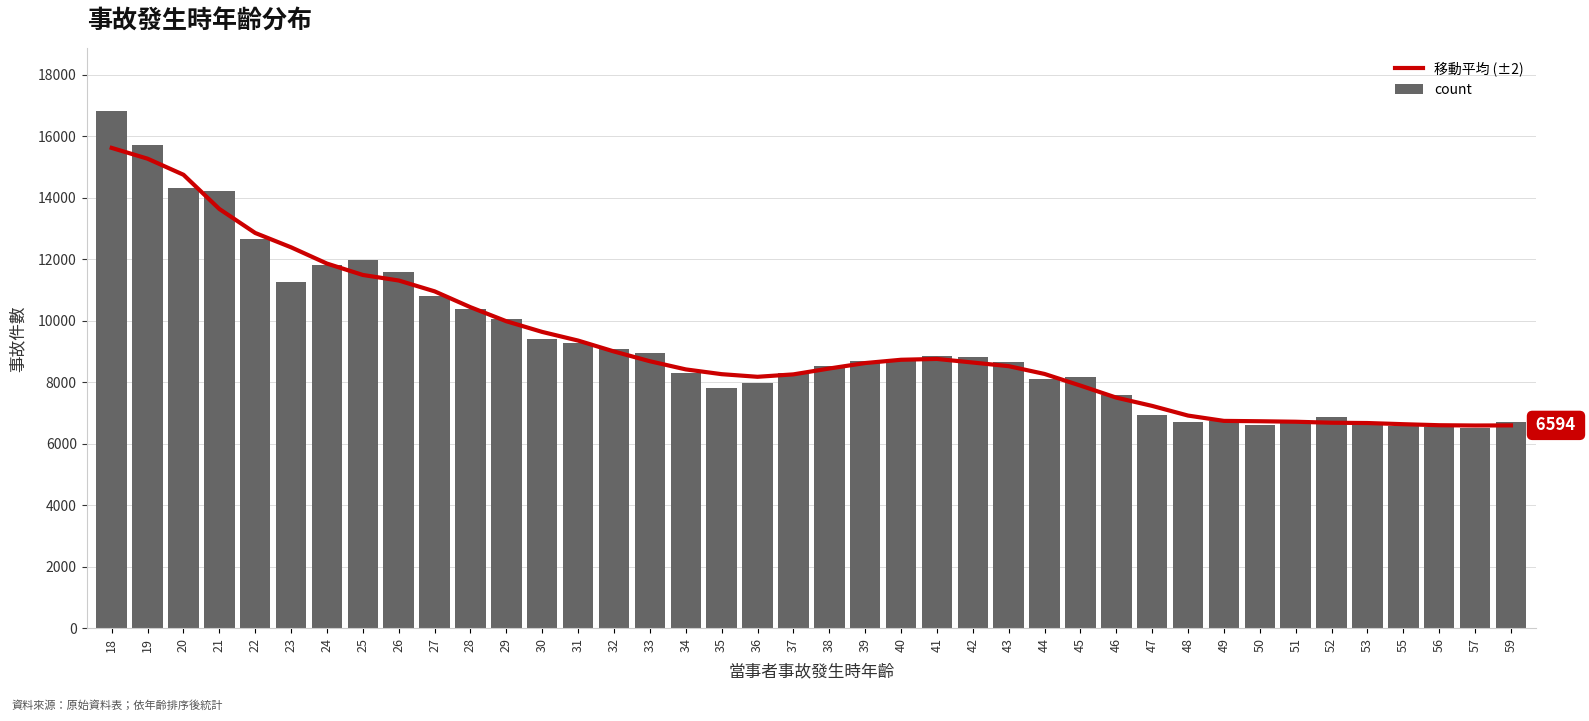

Count the number of data series in this chart.

2